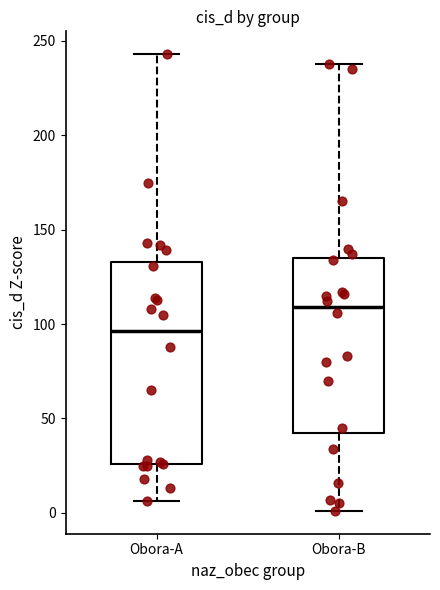

Which box is the tallest, from its lower edge to its upper edge?

Obora-A